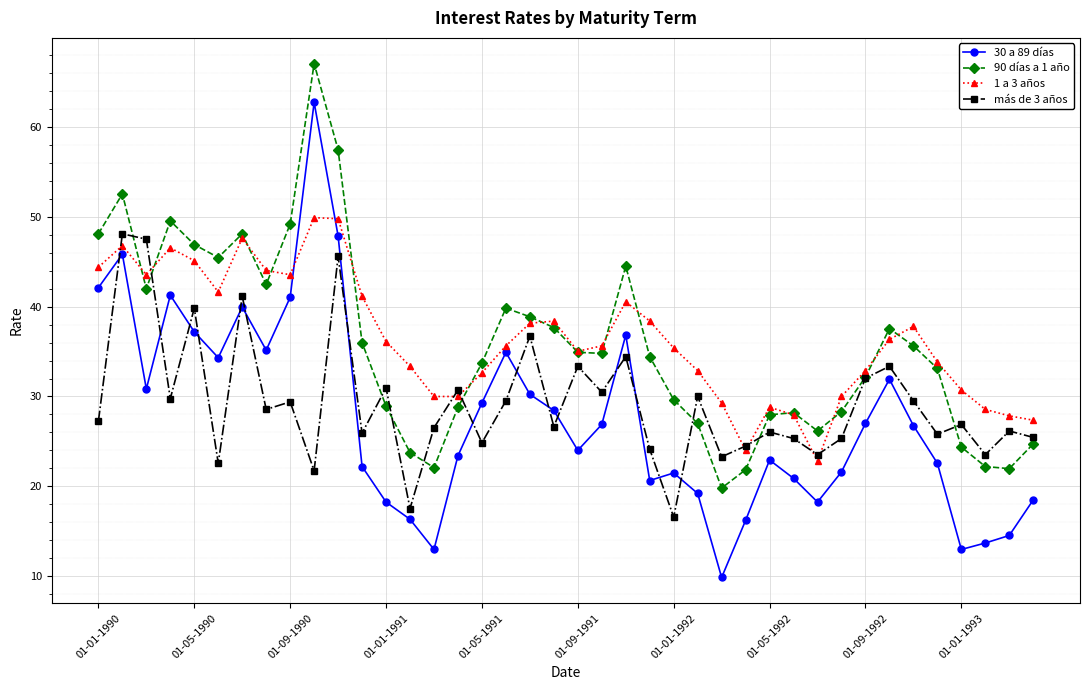

Which series has the widest spread of values?

30 a 89 días